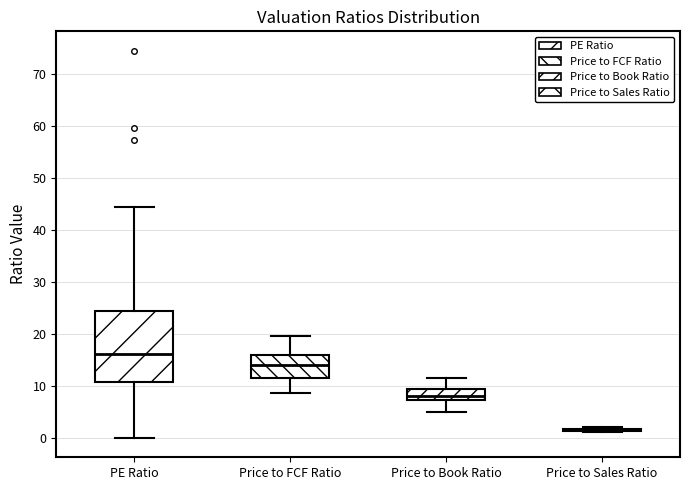

Comparing the boxes themselves (not the whiskers), which one is the tallest?

PE Ratio